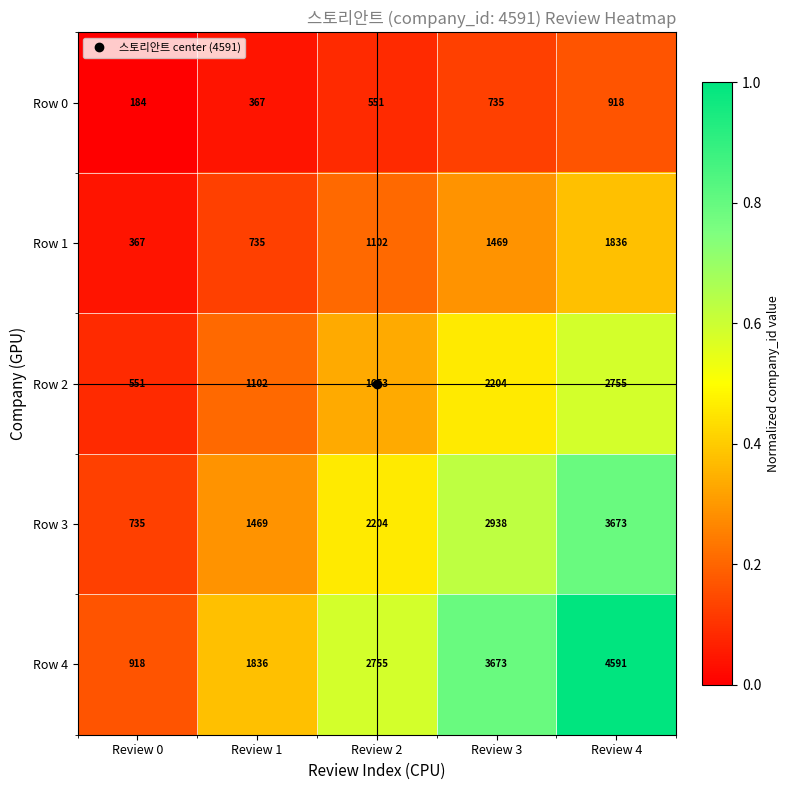

What is the difference between the highest and lowest values at Review 0?

734